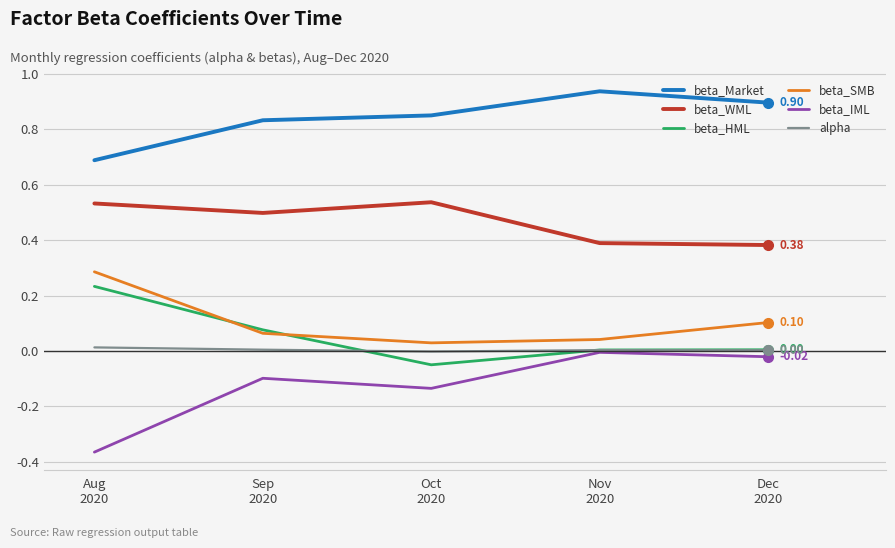

True or false: beta_IML has more than 0 points higher than both neighbors.

True